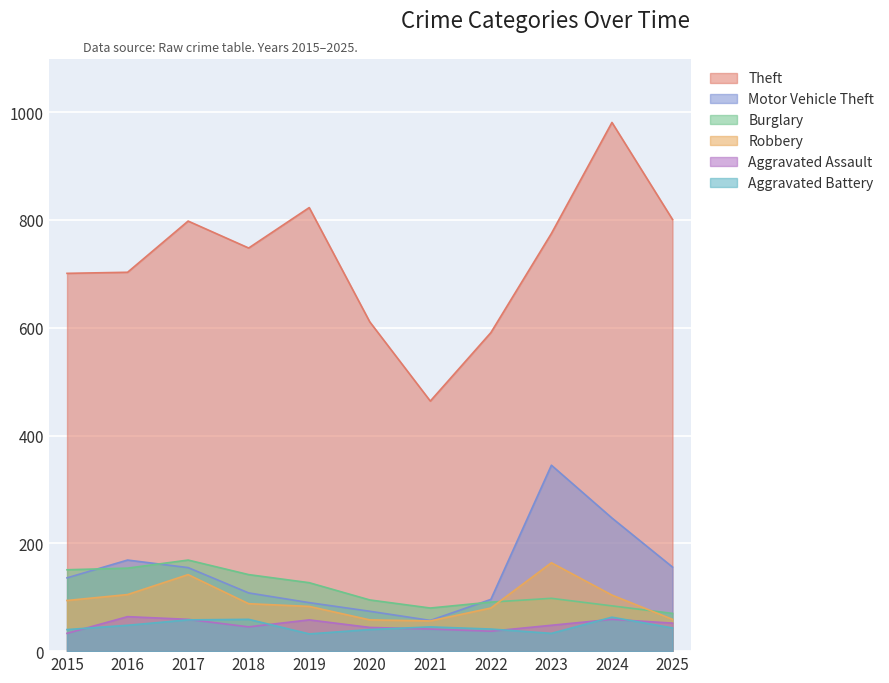

At which label does Aggravated Battery first exceed 43?

2016